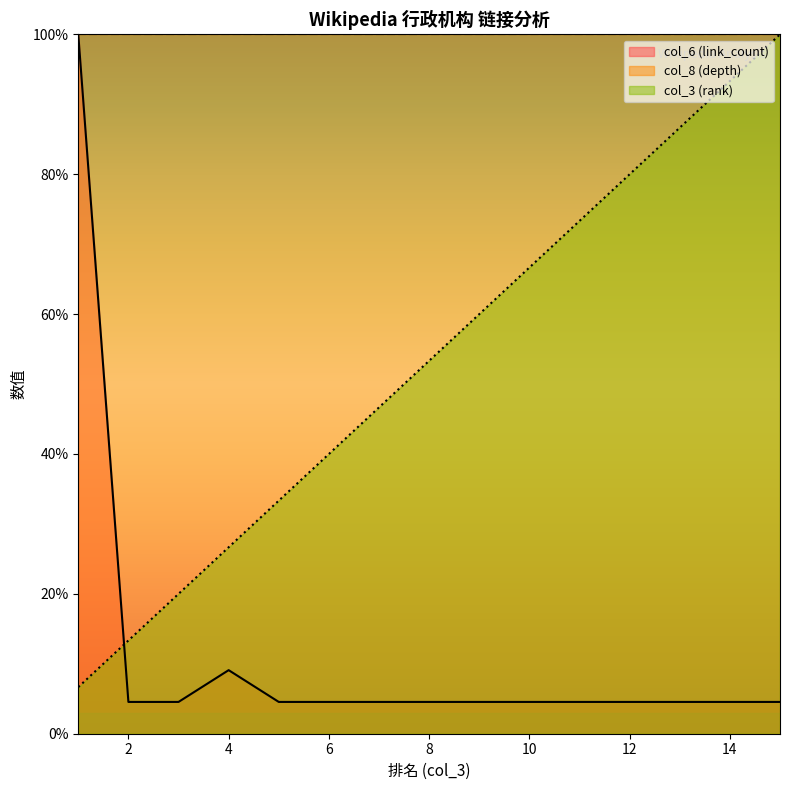

The col_6 (link_count) series shows 4.5 at 12. True or false?

True